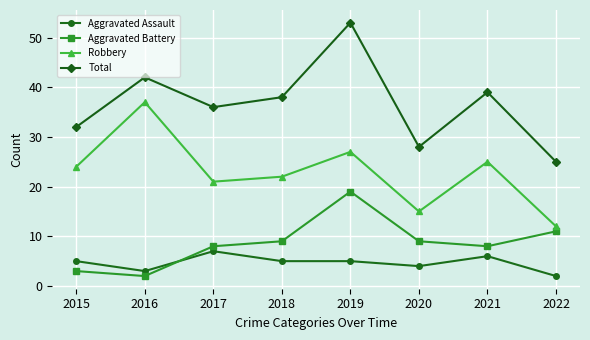

How many series are shown in this chart?

4